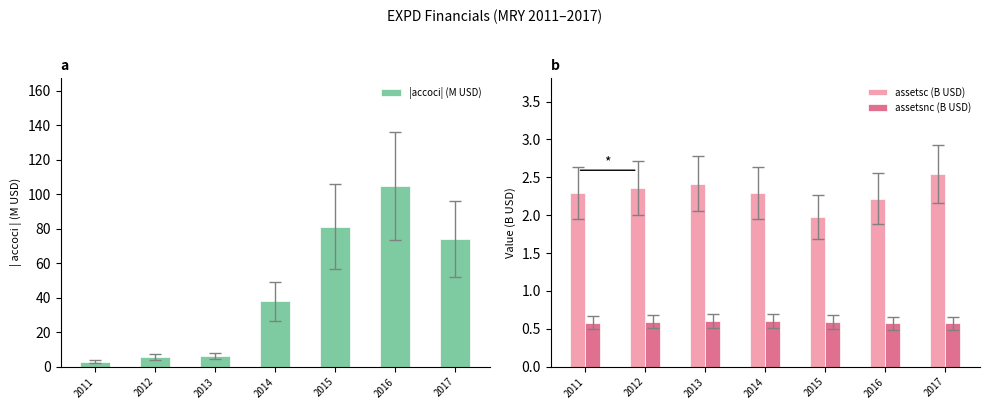

Reading left to right, what are all the values shown in this chart?

|accoci| (M USD): 3.0	5.7	6.3	37.8	81.2	104.6	74.0
assetsc (B USD): 2.3	2.4	2.4	2.3	2.0	2.2	2.5
assetsnc (B USD): 0.6	0.6	0.6	0.6	0.6	0.6	0.6